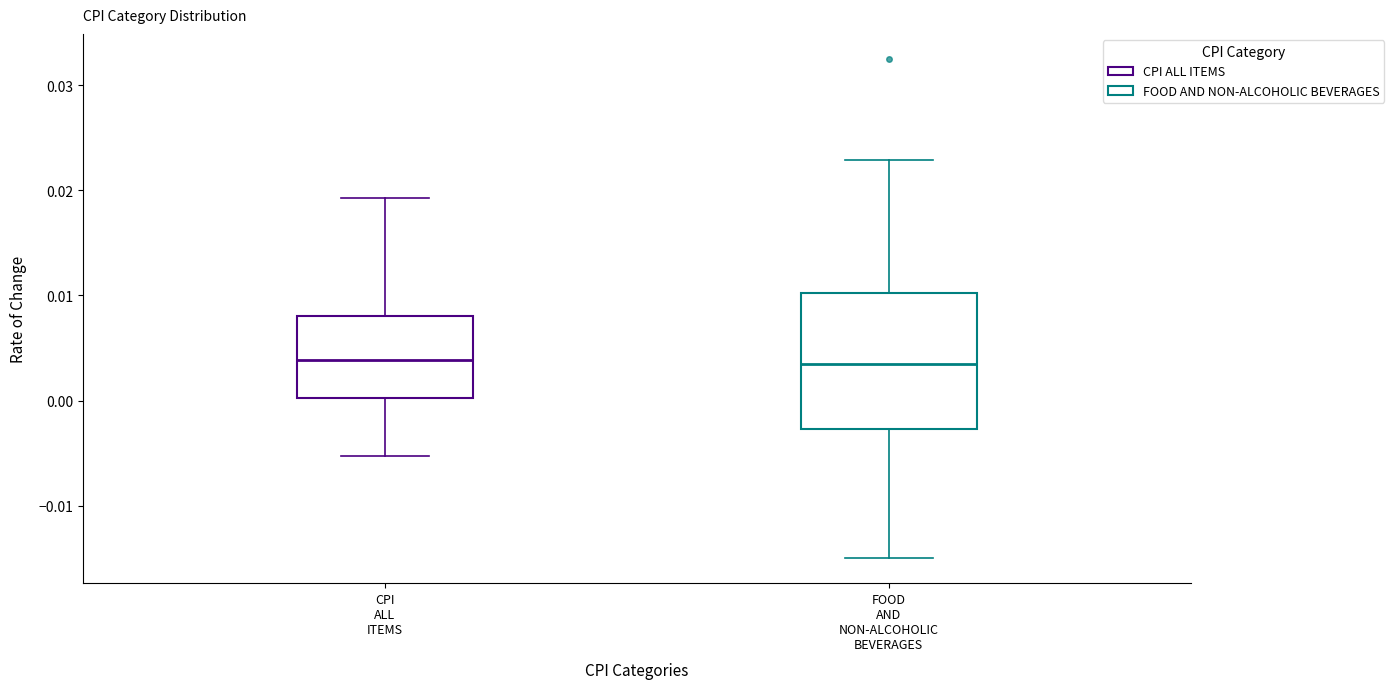

Reading left to right, transcribe this box plot: for each box, give where its median line is, the range the box spans, and where its two whiskers end, as read against the y-axis. The values are not printed on the chart, so give them approximately, as read against the axis.

CPI ALL ITEMS: median 0.004, box 0.000 to 0.008, whiskers -0.005 to 0.019
FOOD AND NON-ALCOHOLIC BEVERAGES: median 0.003, box -0.003 to 0.010, whiskers -0.015 to 0.023